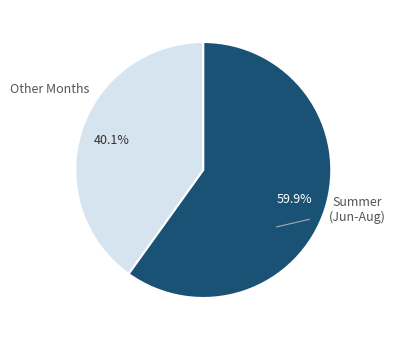

Is there a majority slice in this chart?

Yes